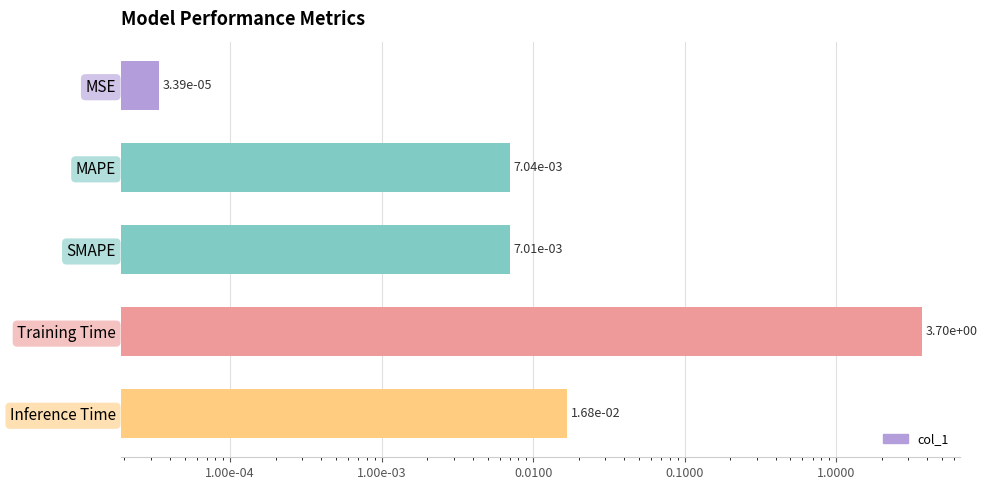

Does the chart contain stacked bars?

No